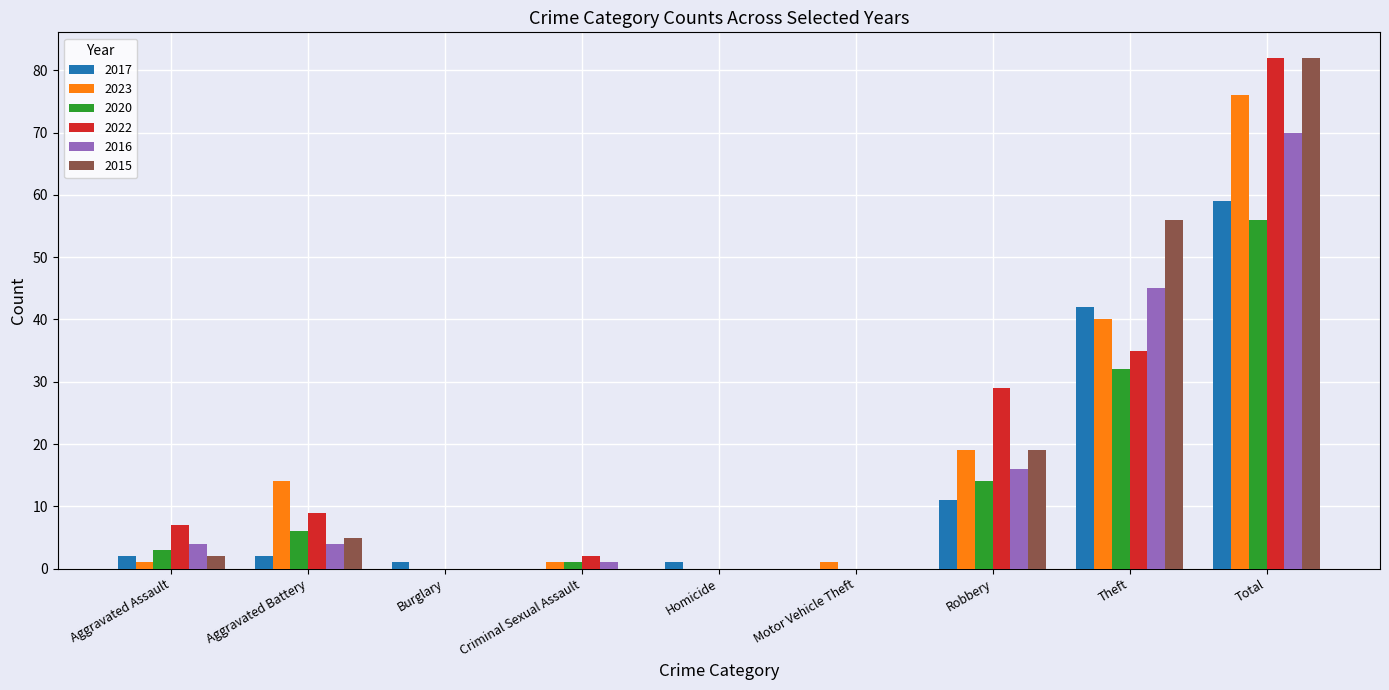

What is the sum of all 2020 values?

112